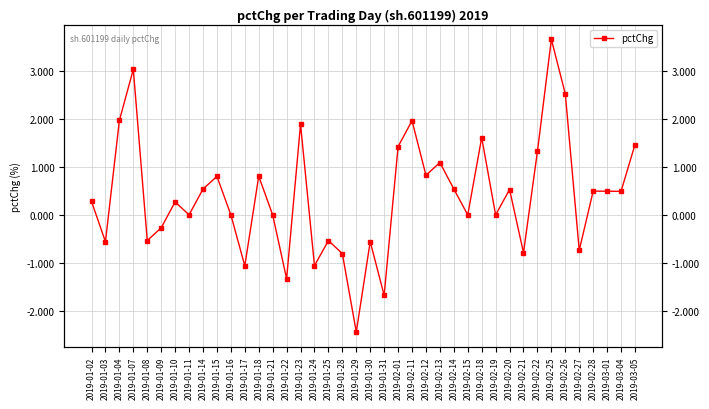

How many lines are shown in the chart?

1